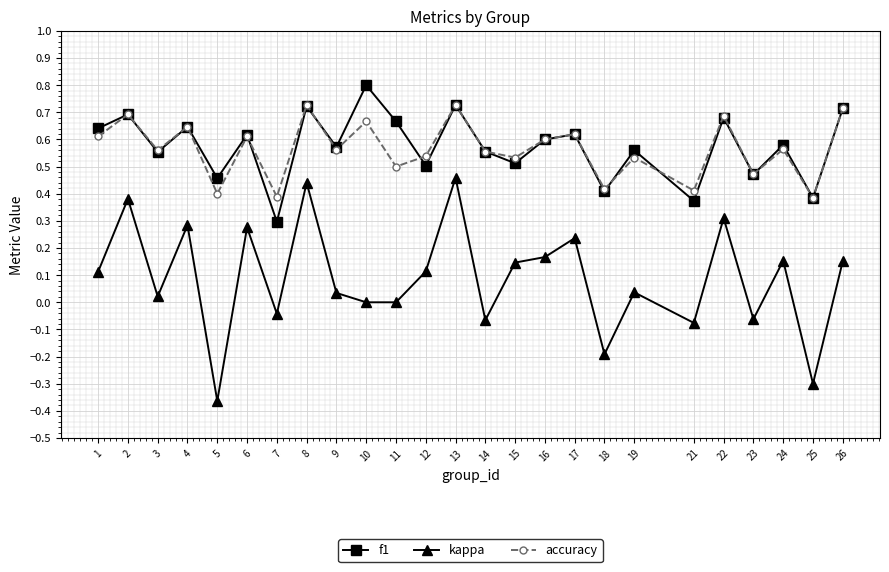

True or false: kappa has more than 1 interior local peaks.

True